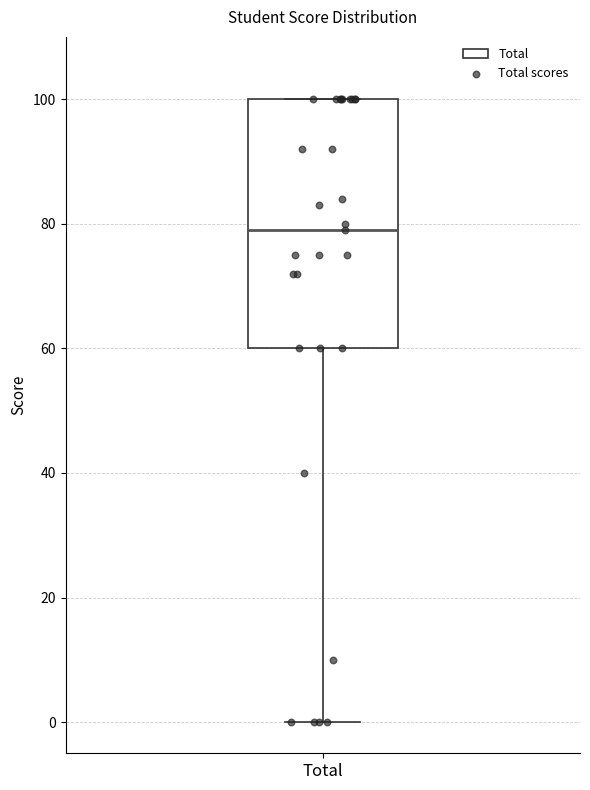

Transcribe this box plot: give where the median line is, the range the box spans, and where the two whiskers end, as read against the y-axis. The values are not printed on the chart, so give them approximately, as read against the axis.

median 80, box 60 to 100, whiskers 0 to 100